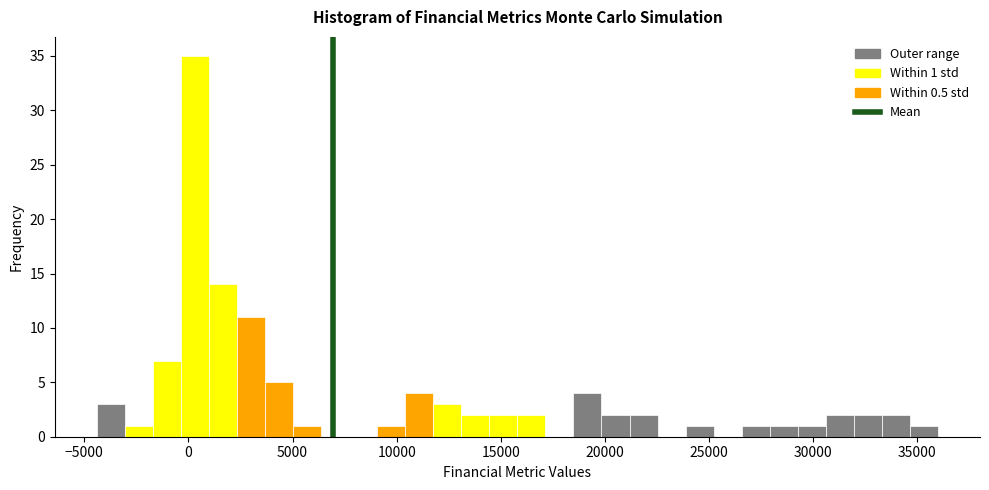

Read against the x-axis, roughly where is the centre of the tallest bar?

500